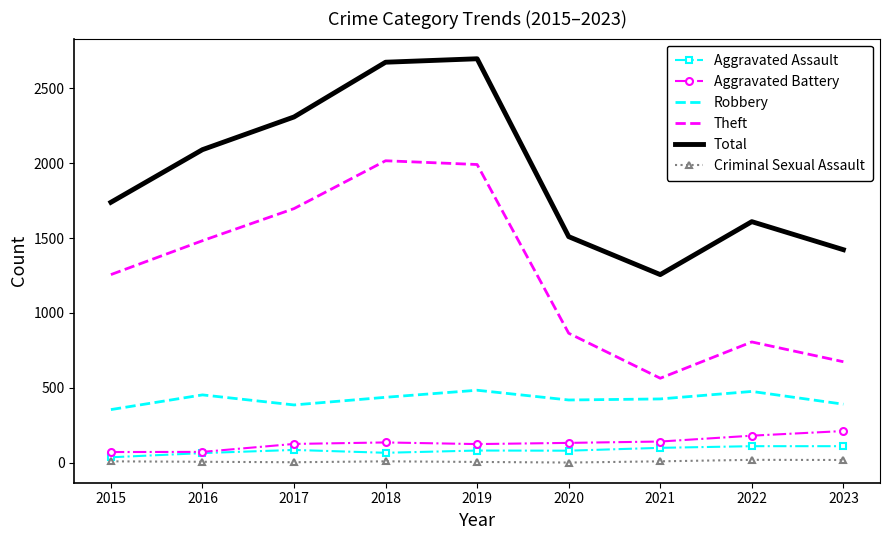

Is the value of Robbery at 2022 greater than the value of Theft at 2022?

No